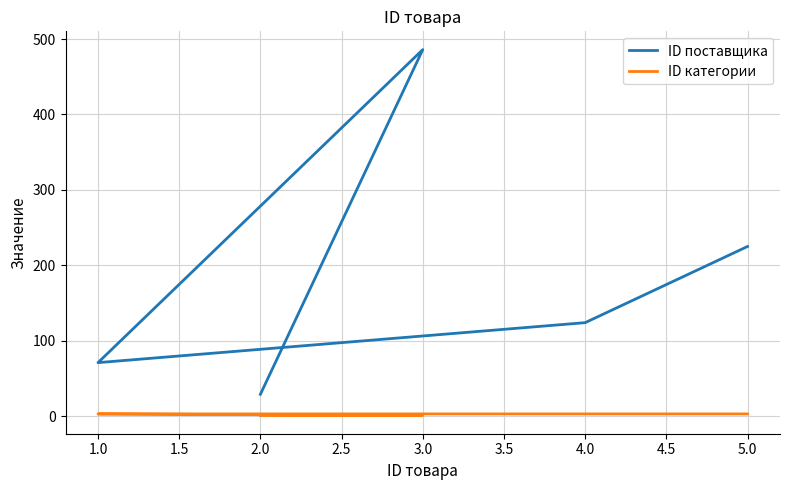

What is the minimum value for ID поставщика?

29